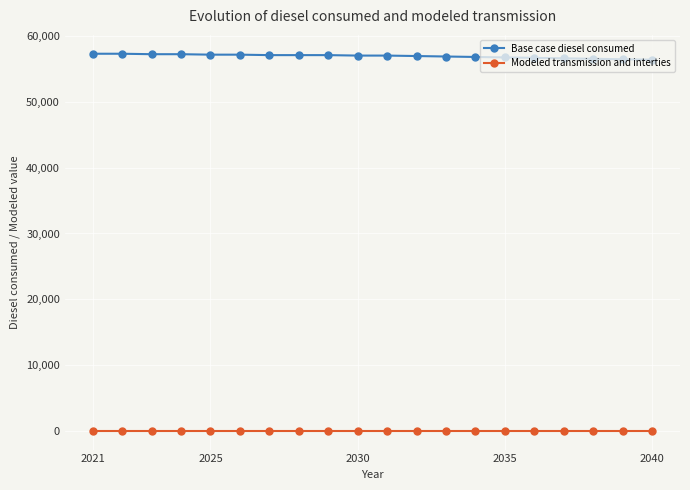

How many series are shown in this chart?

2